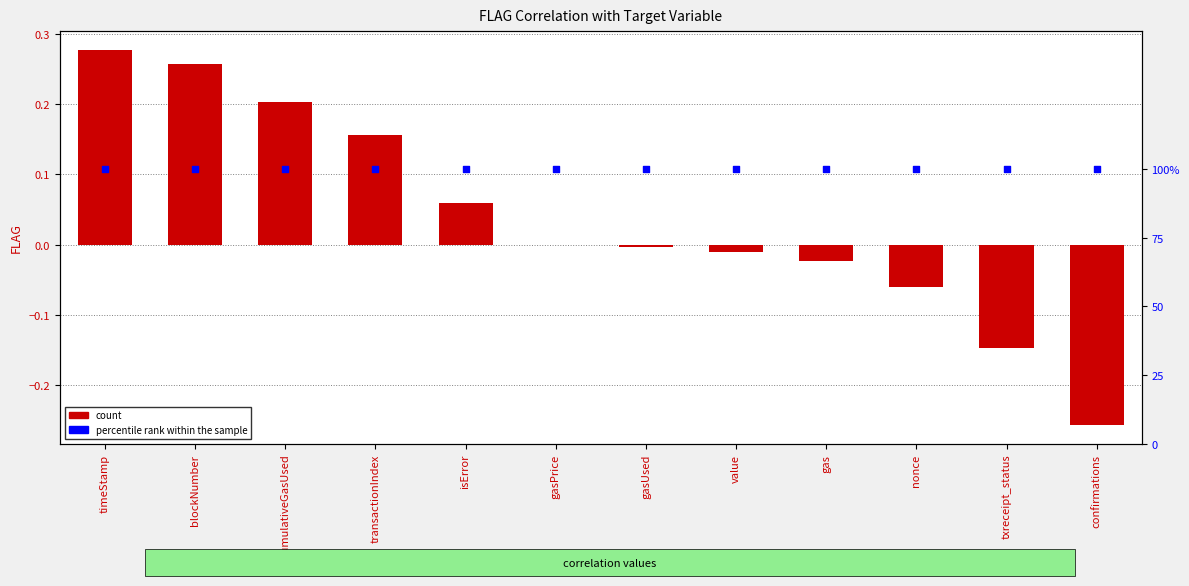

Is the value of FLAG at txreceipt_status greater than the value of percentile rank within the sample at confirmations?

No